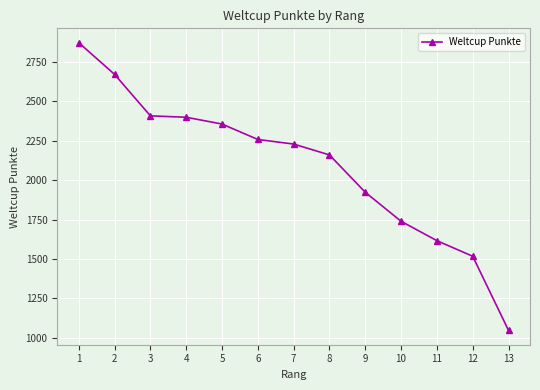

What is the value of the 11th point from the left?

1616